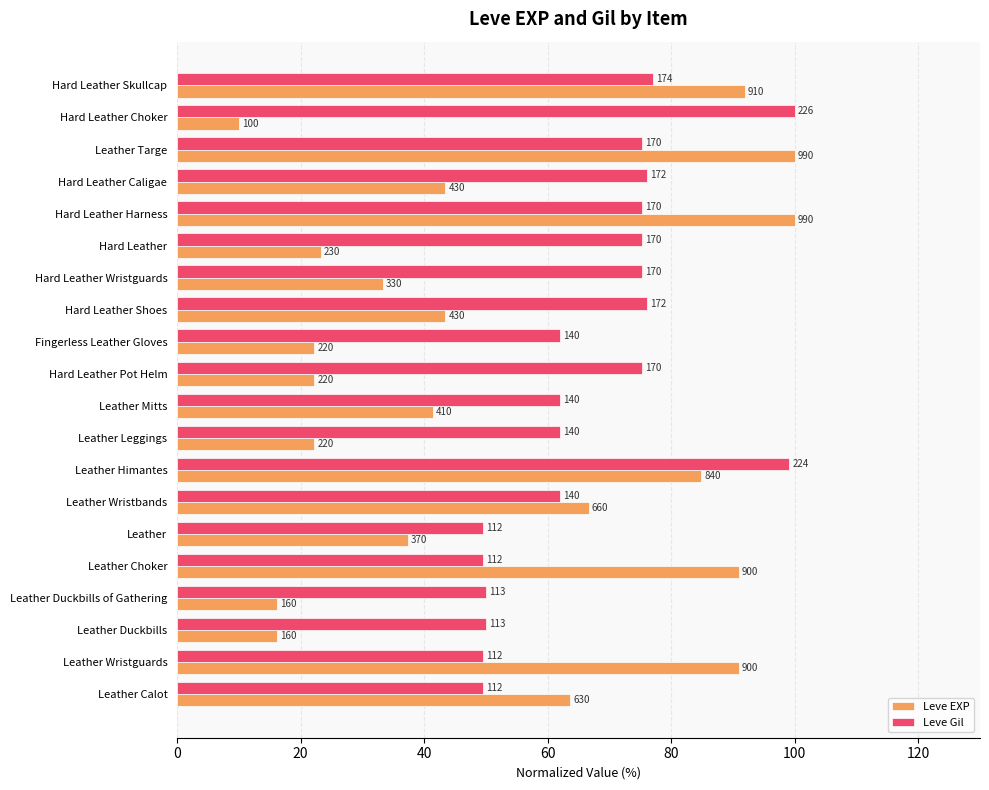

What are all the series names shown in the legend?

Leve EXP, Leve Gil